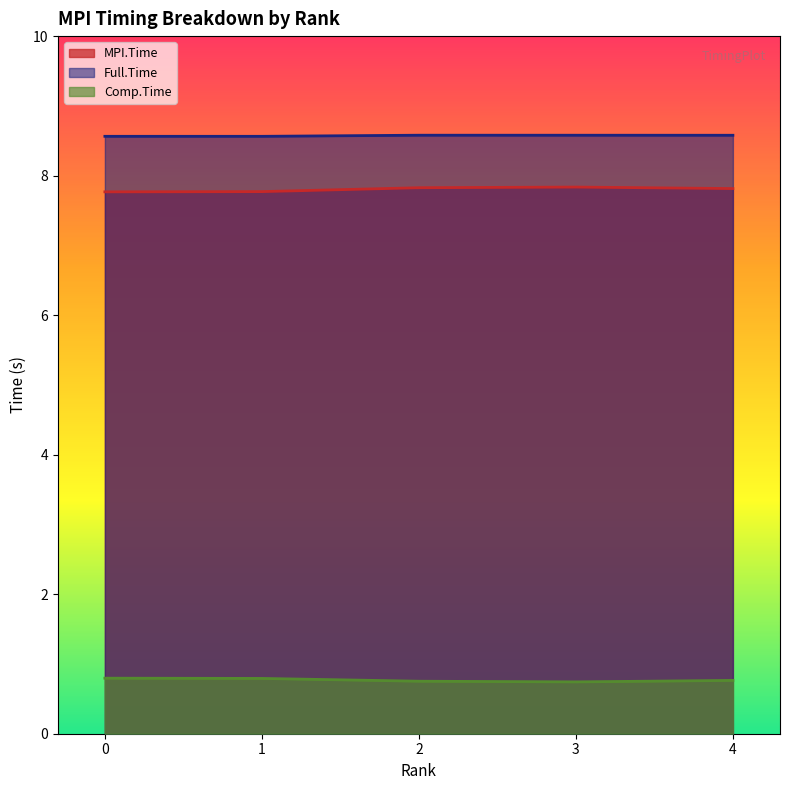

Between 1 and 4, which series saw the biggest shift?

MPI.Time